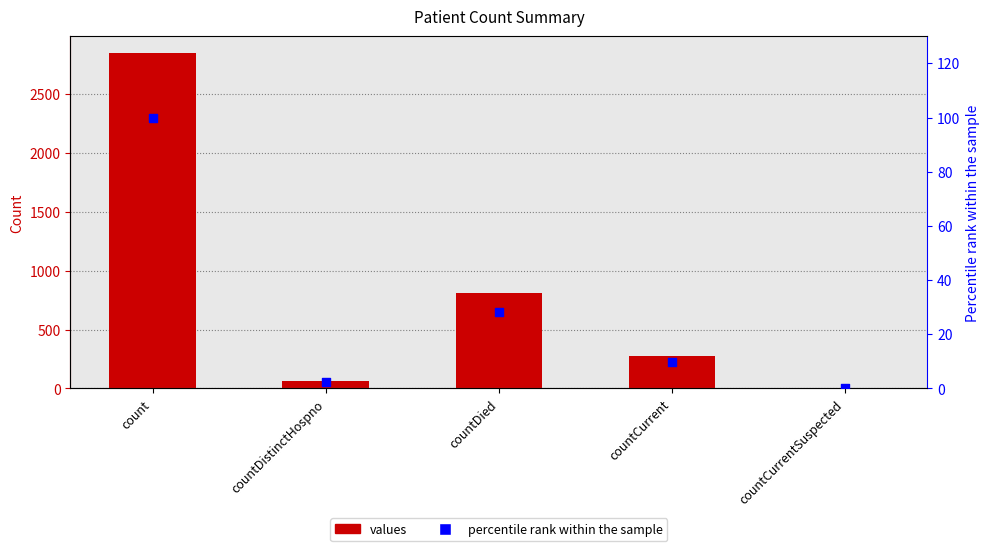

Which series has the largest total across all categories?

values